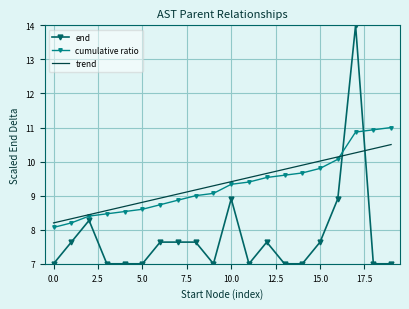

At how many categories does at least one series exceed 7?

20